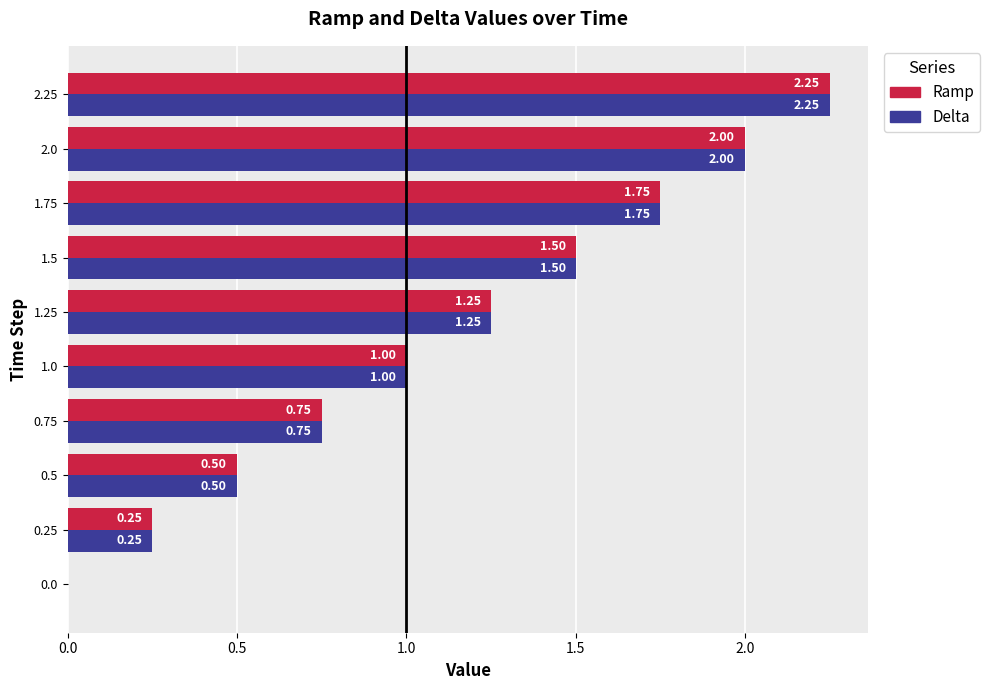

What is the approximate value of Ramp at 1.5?

1.5